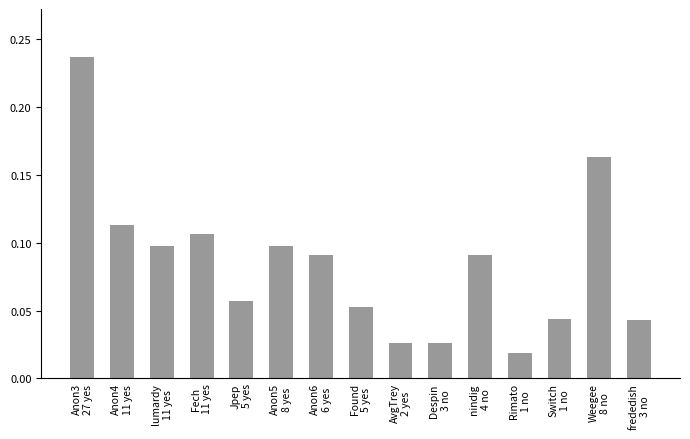

What is the sum of all values?

1.3